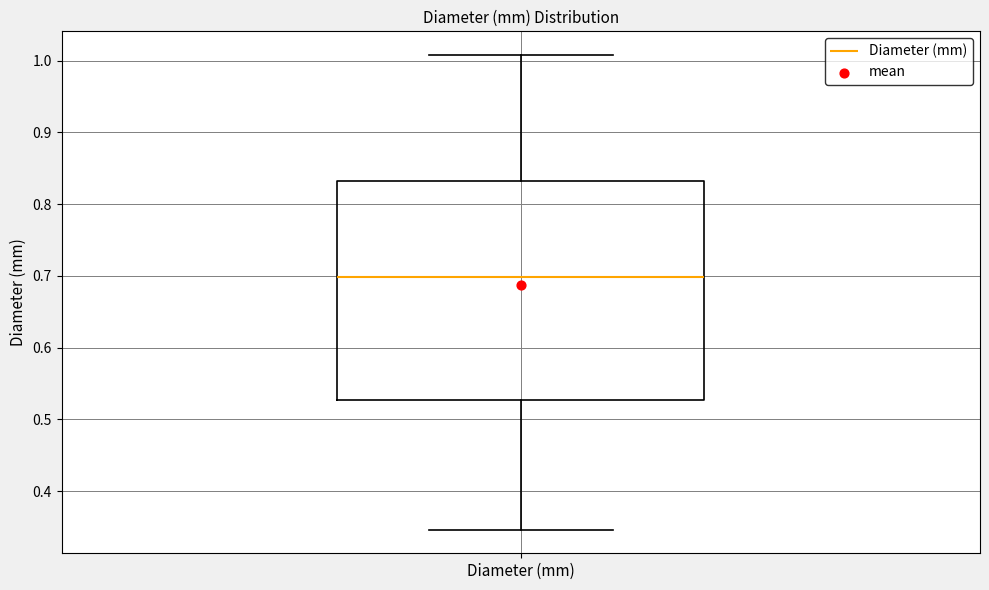

Transcribe this box plot: give where the median line is, the range the box spans, and where the two whiskers end, as read against the y-axis. The values are not printed on the chart, so give them approximately, as read against the axis.

median 0.70, box 0.53 to 0.83, whiskers 0.35 to 1.01